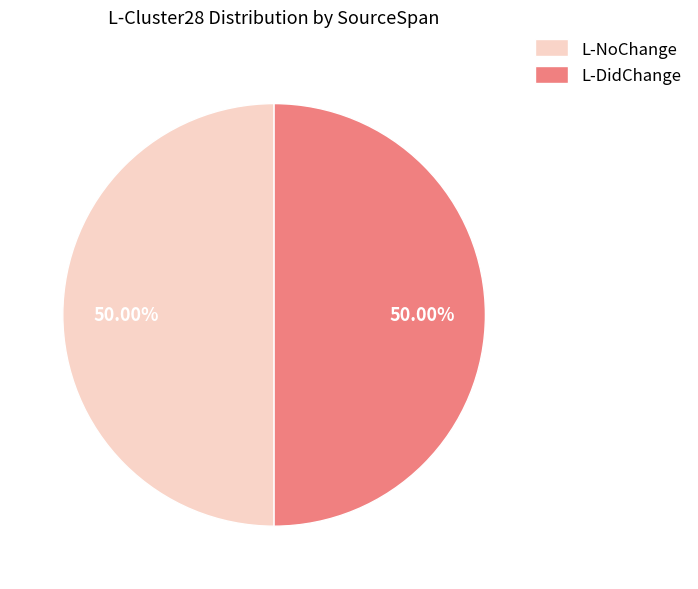

Is the sum of L-NoChange and L-DidChange greater than half?

Yes